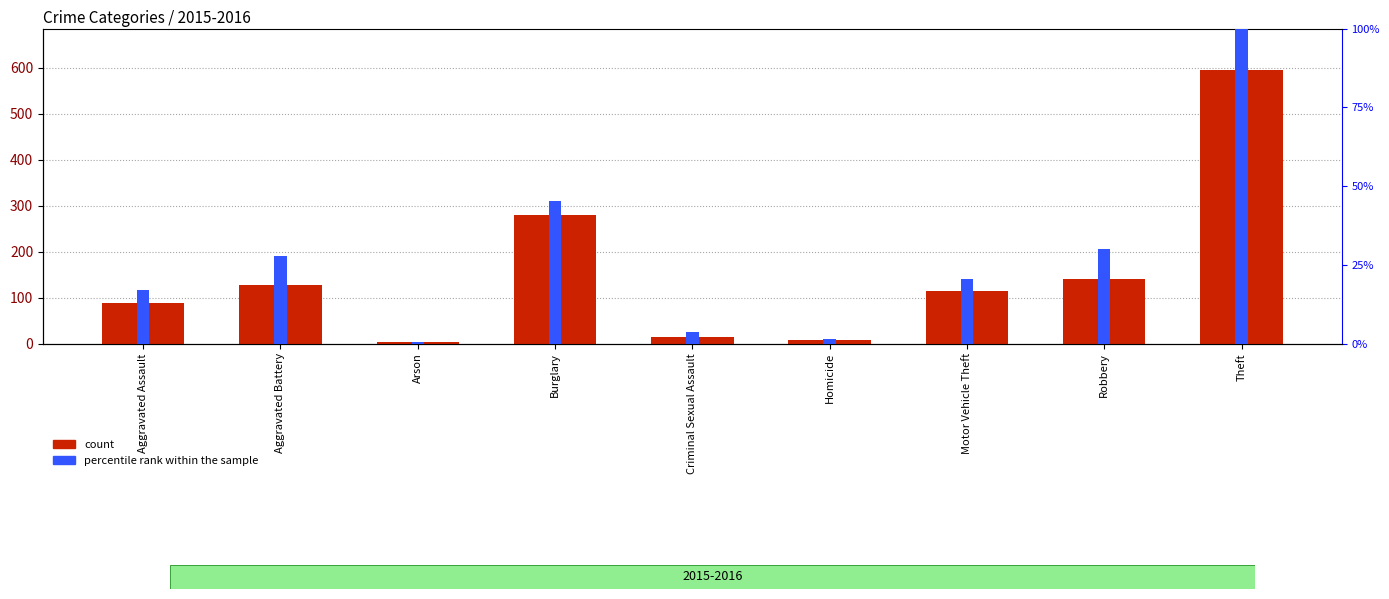

What is the spread (max minus min) of values at Homicide?

5.4